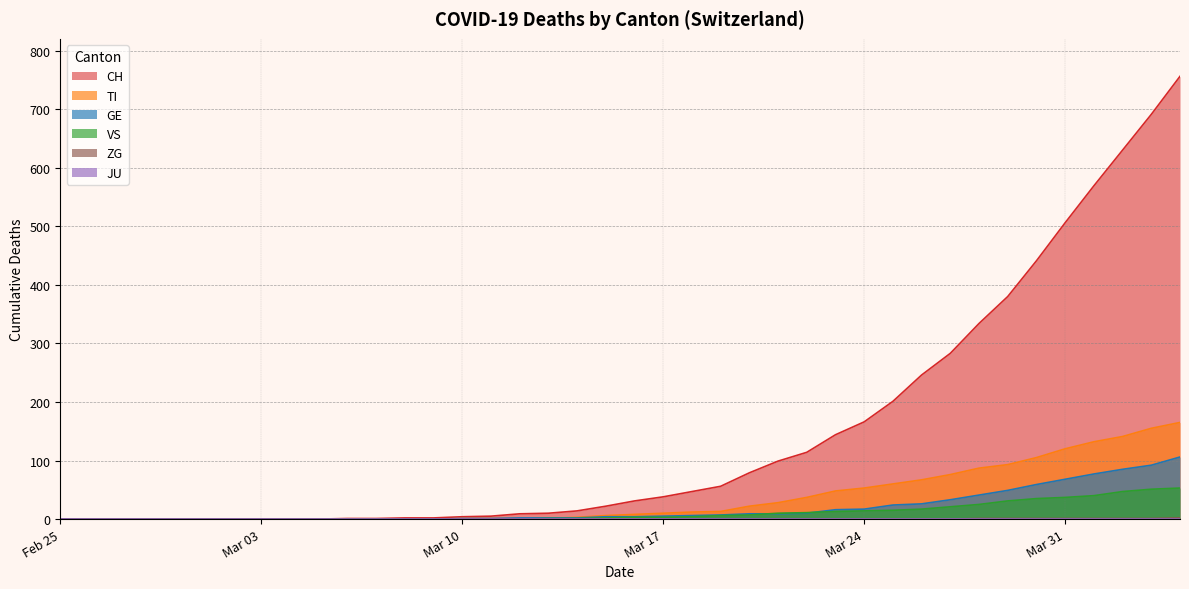

True or false: VS and TI intersect in this chart.

False